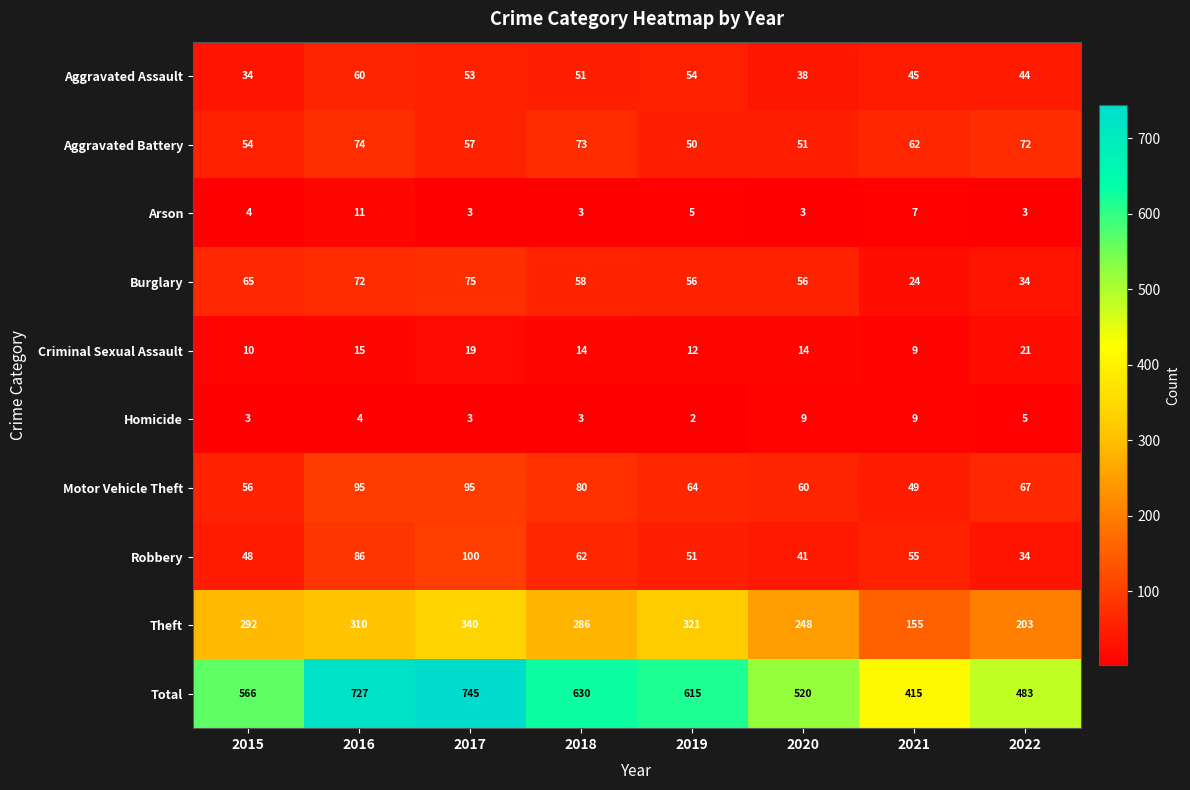

What is the maximum value for Aggravated Assault?

60